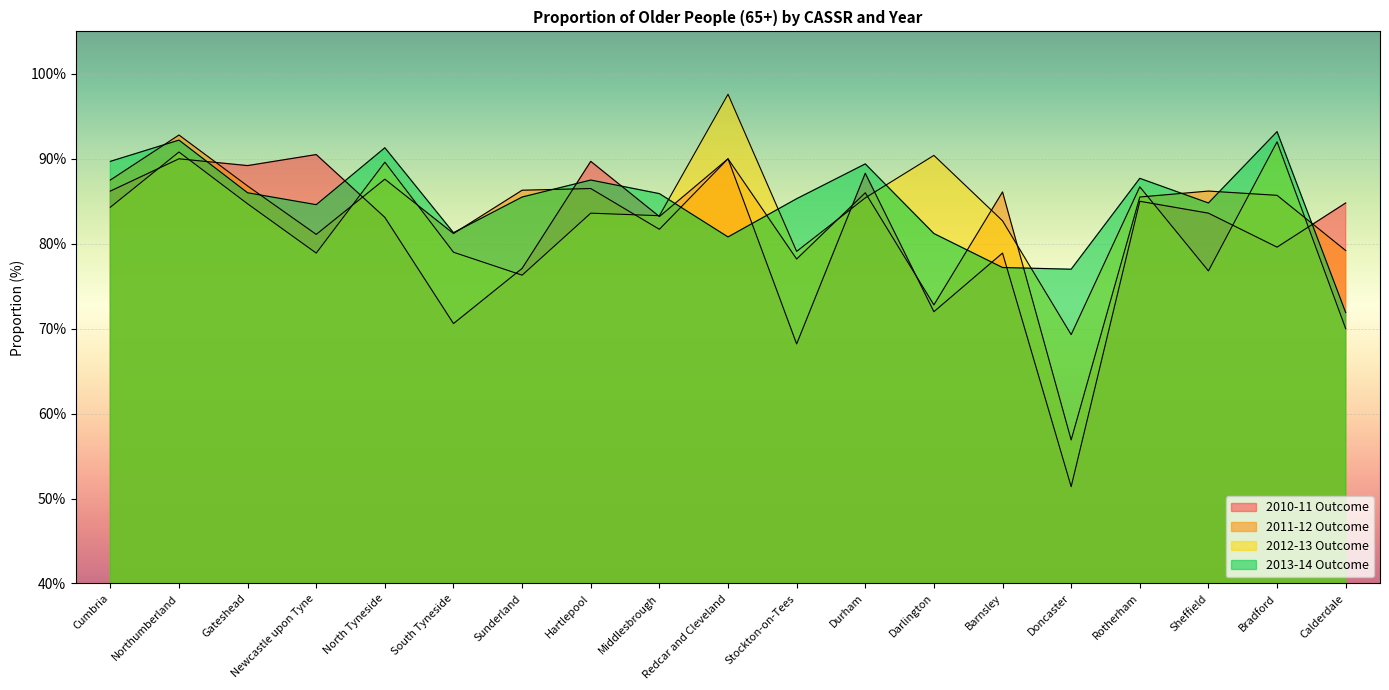

Does the chart display data point markers on the line(s)?

No